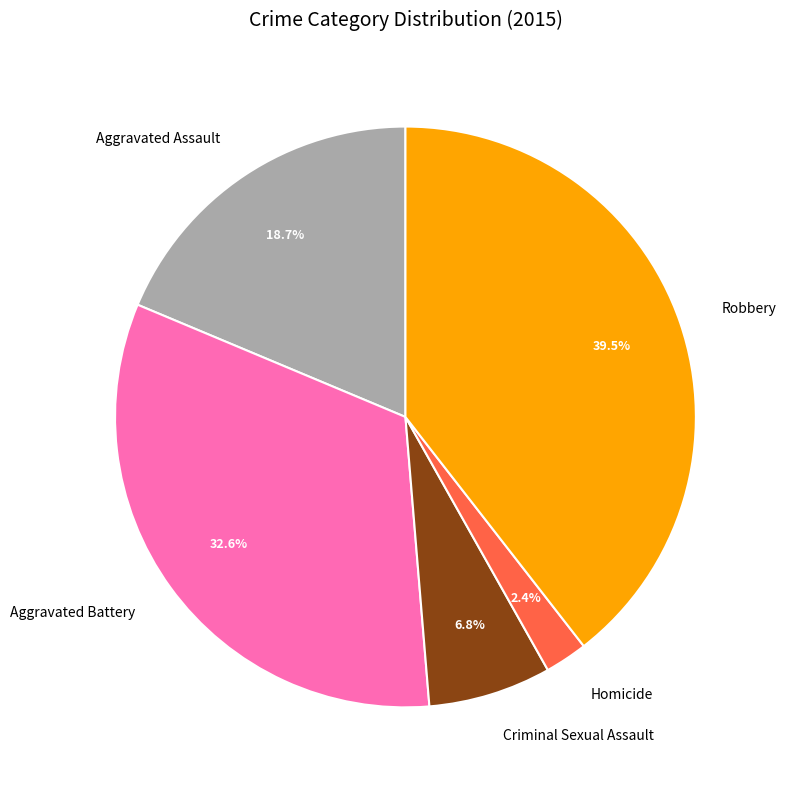

Count the number of slices in the pie.

5